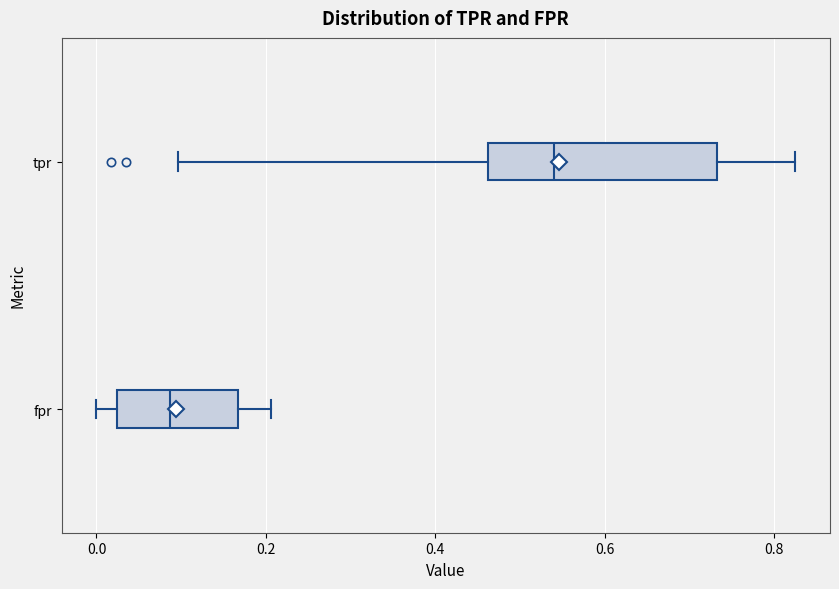

Where does the left whisker of the box for fpr end on the x-axis? The values are not printed on the chart, so give them approximately, as read against the axis.

0.00